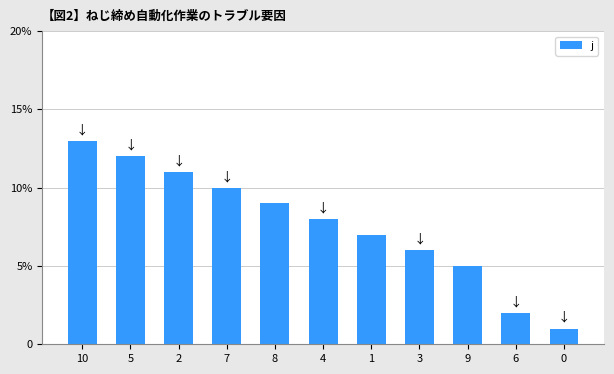

Are the bars horizontal?

No